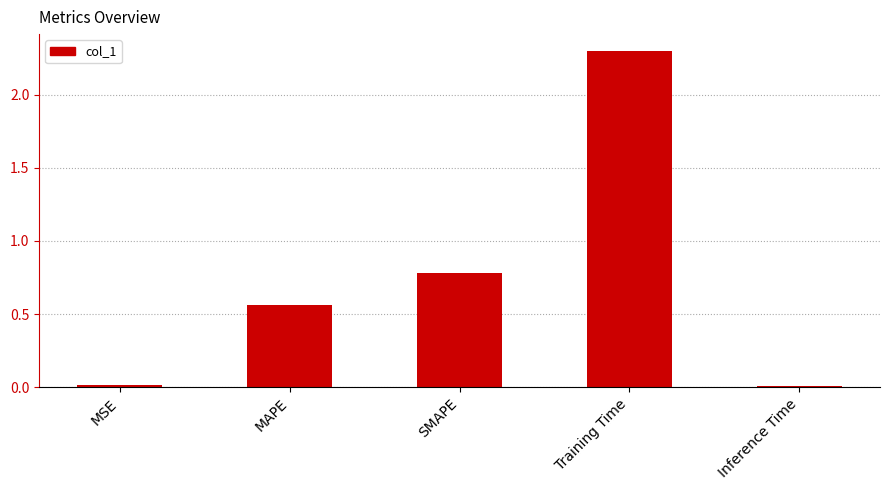

How many data points does each series have?

5